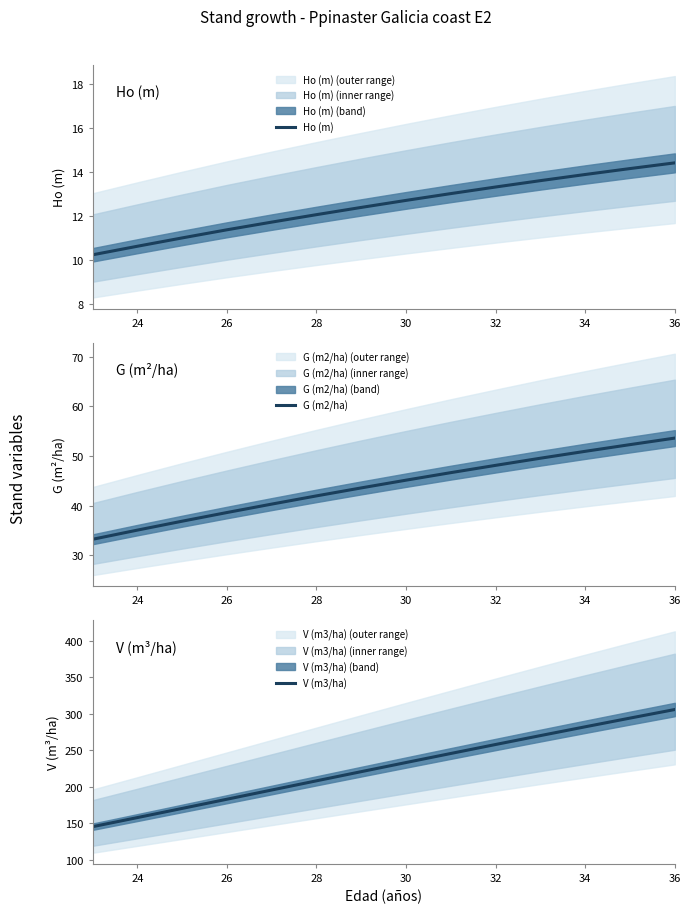

Which category has the highest value in the Ho (m) series?

36